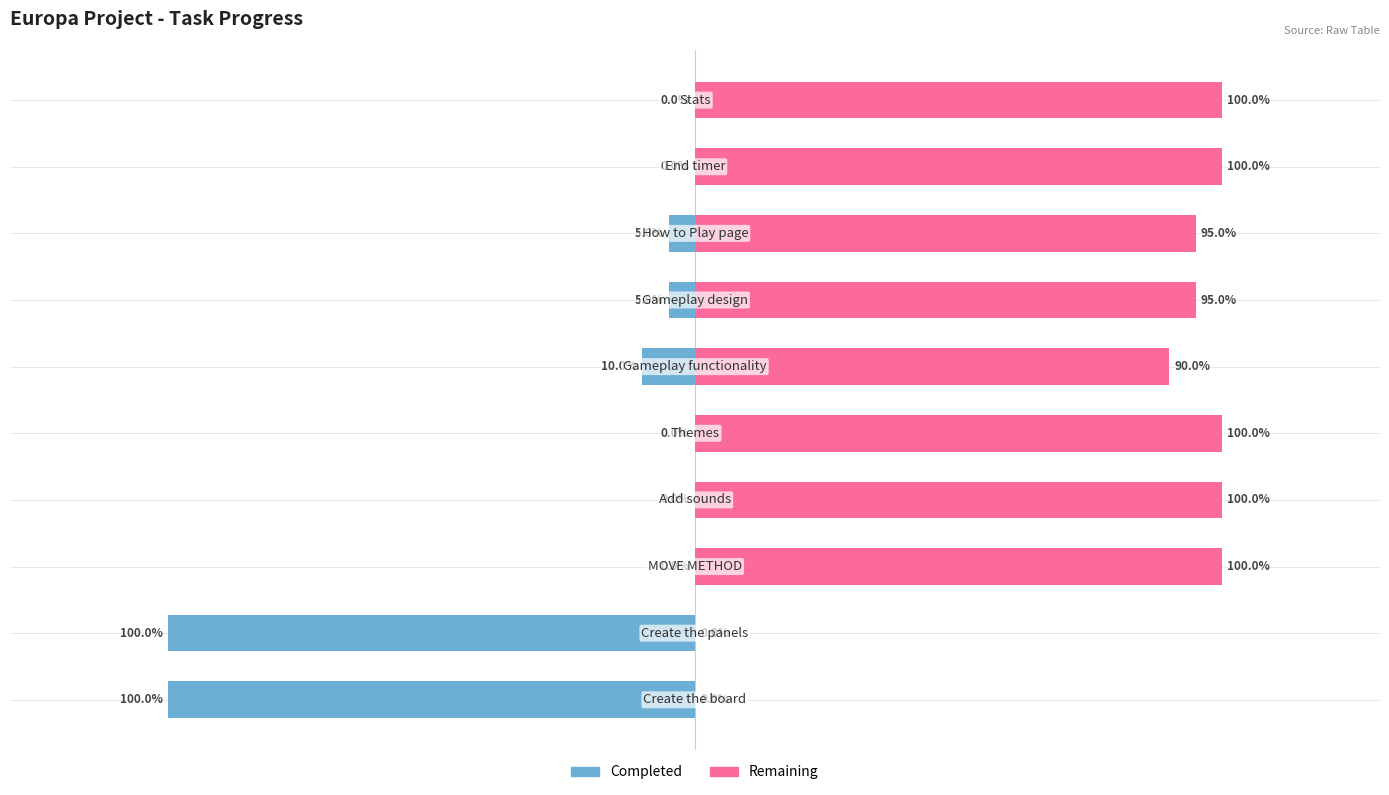

Rank the series at 9 from lowest to highest value.

Completed, Remaining